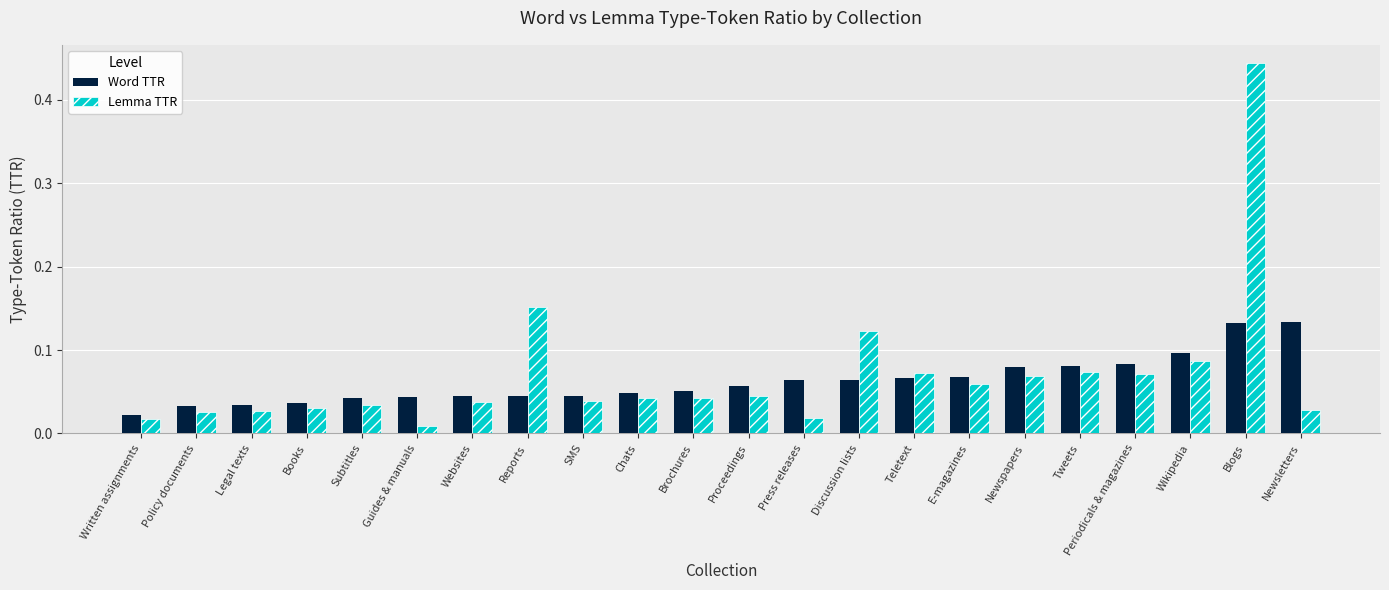

Which category has the highest value across all series?

Blogs